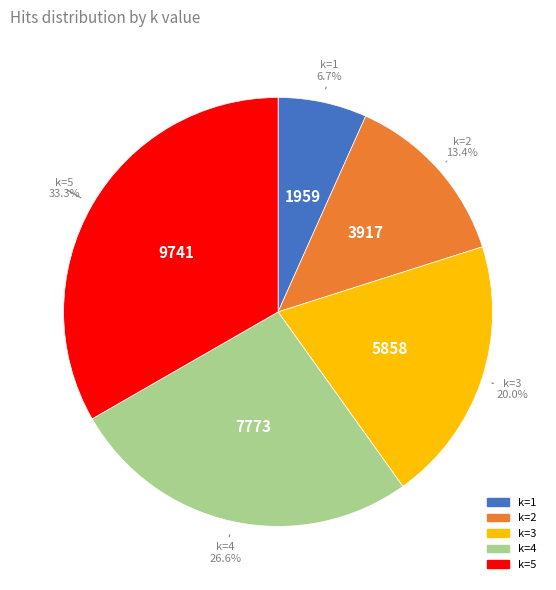

How many slices are in this pie chart?

5